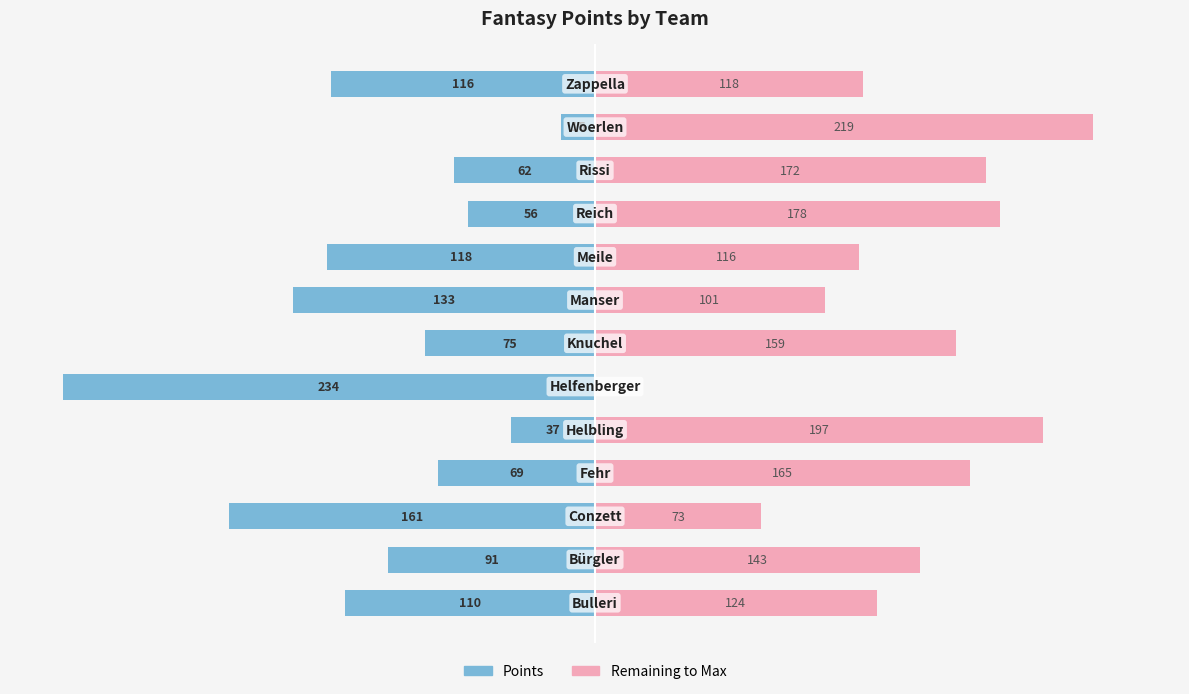

The value of Remaining at 2 is 105. True or false?

False